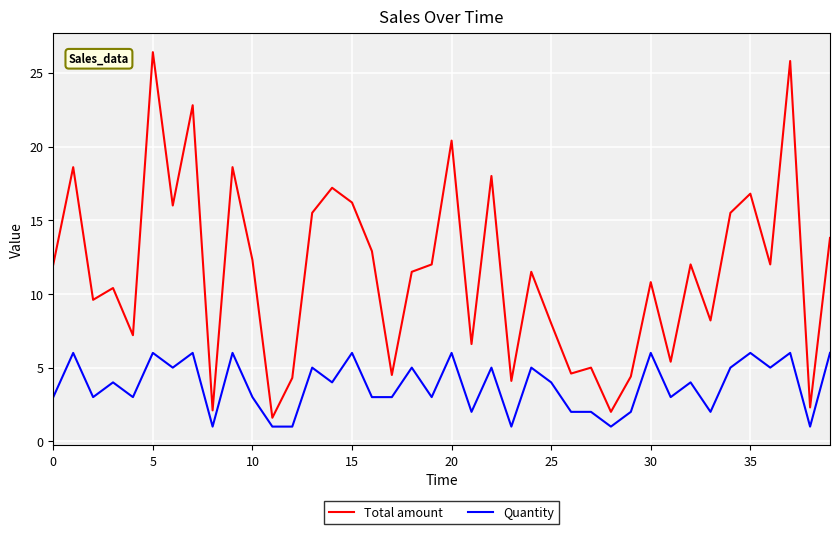

What is the maximum value shown in the chart?

26.4